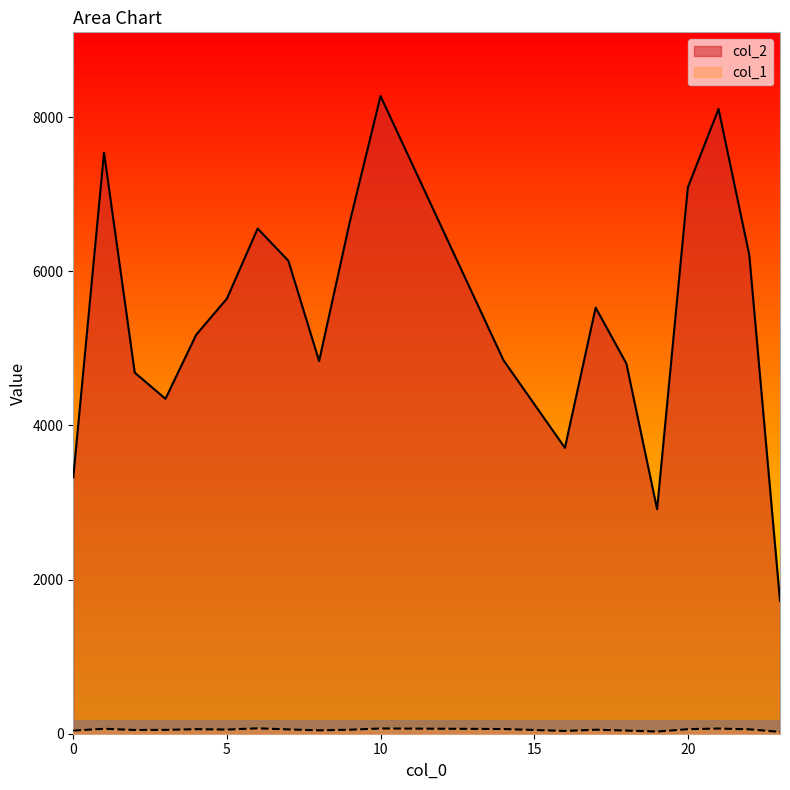

Is it true that col_2 equals 3100 at 23?

False